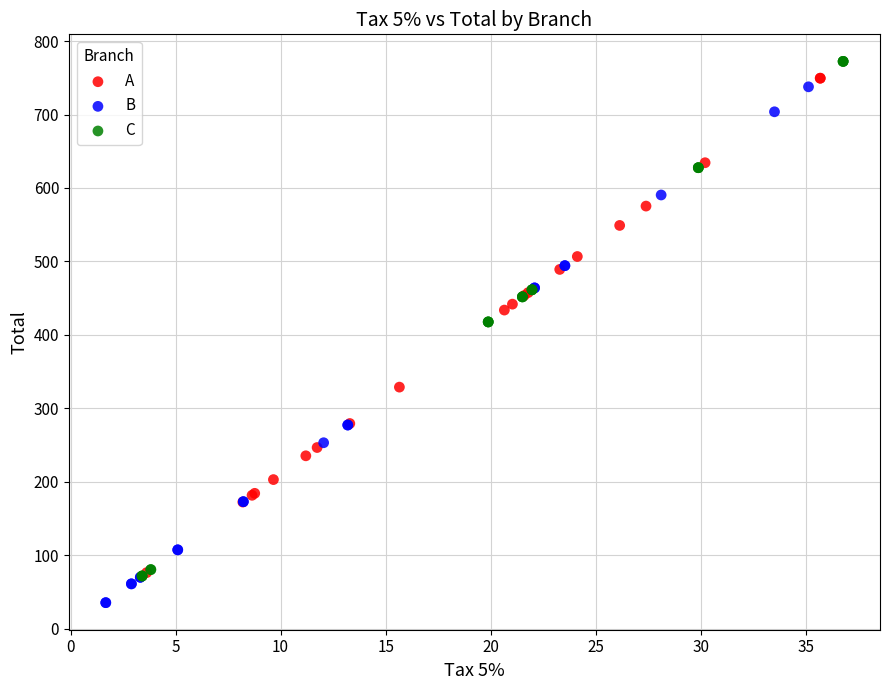

Which series contains the lowest Y value?

B